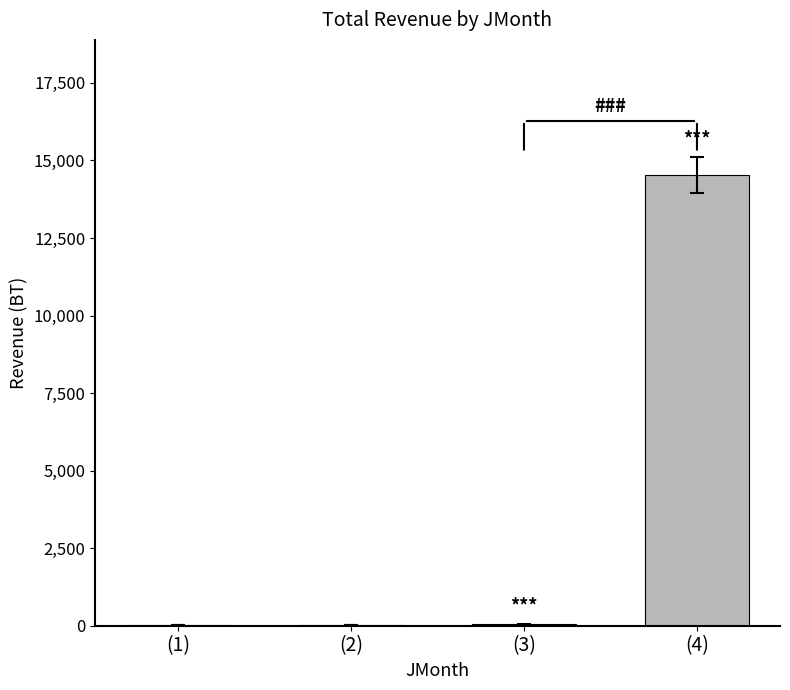

What is the maximum value shown in the chart?

14529.1